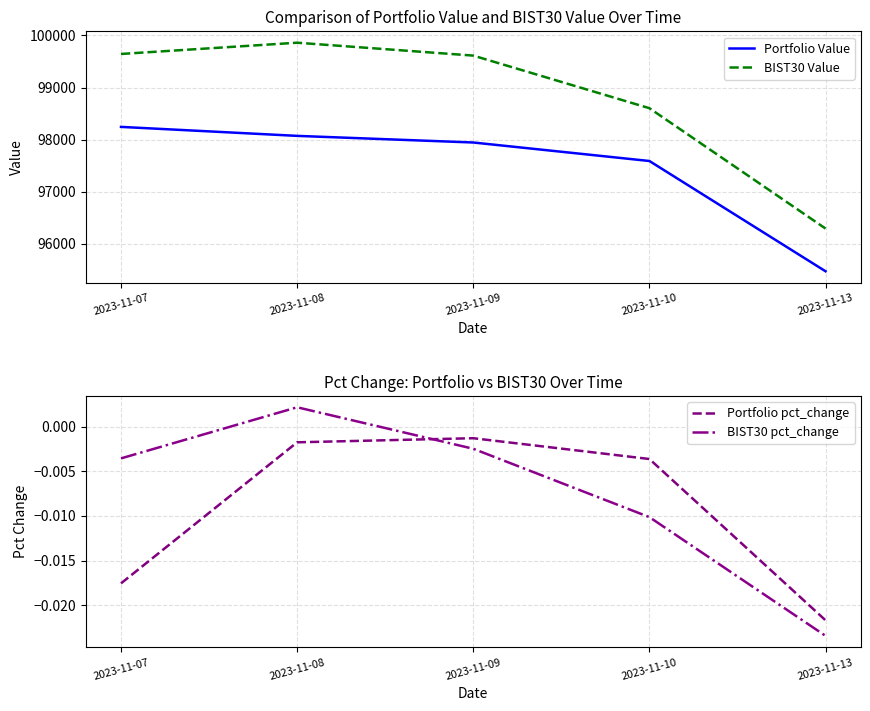

True or false: BIST30 Value has more than 2 points higher than both neighbors.

False